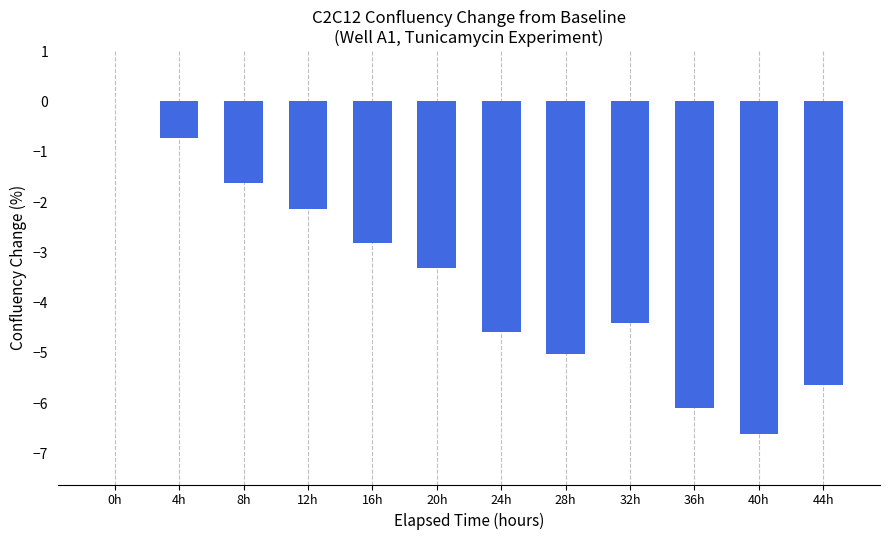

What is the sum of all values?

-43.0